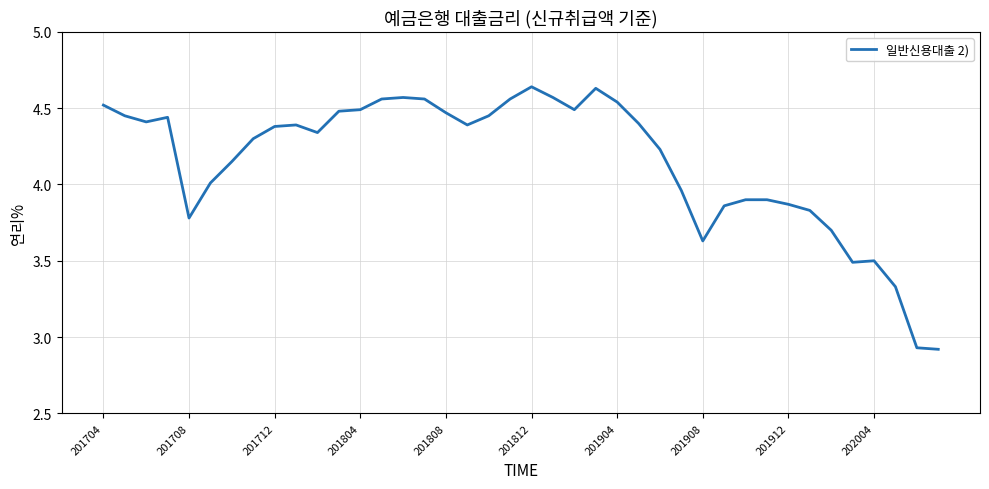

What is the difference between the maximum and minimum values?

1.7